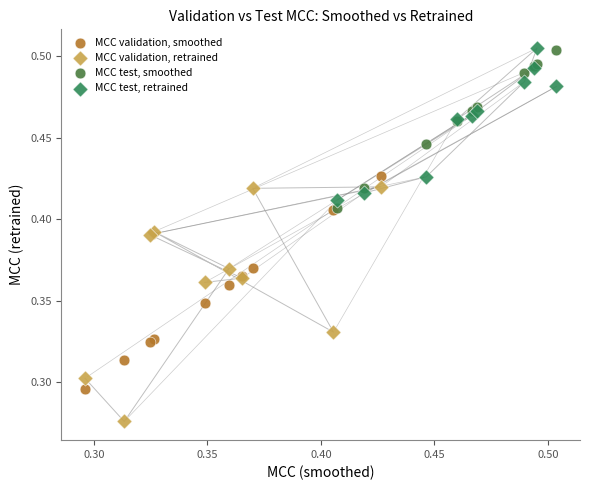

Which series contains the lowest Y value?

MCC validation, retrained